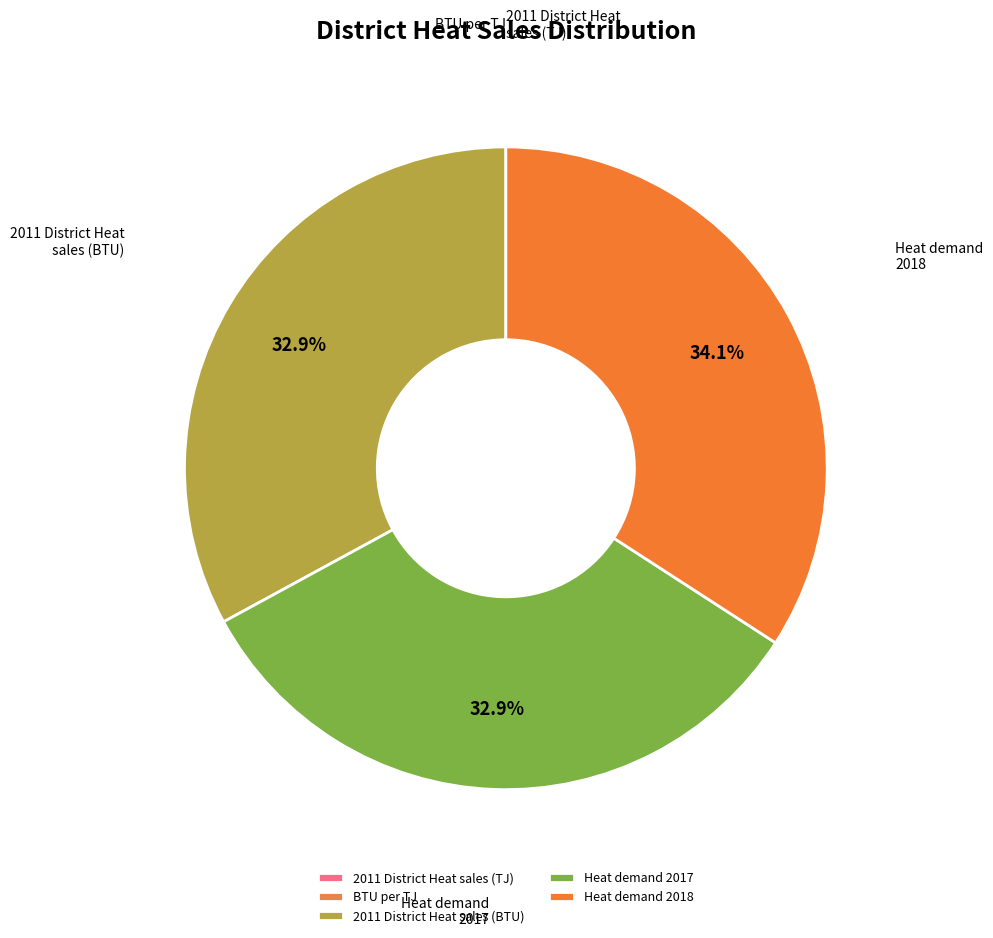

Is the sum of Heat demand 2018 and Heat demand 2017 greater than half?

Yes